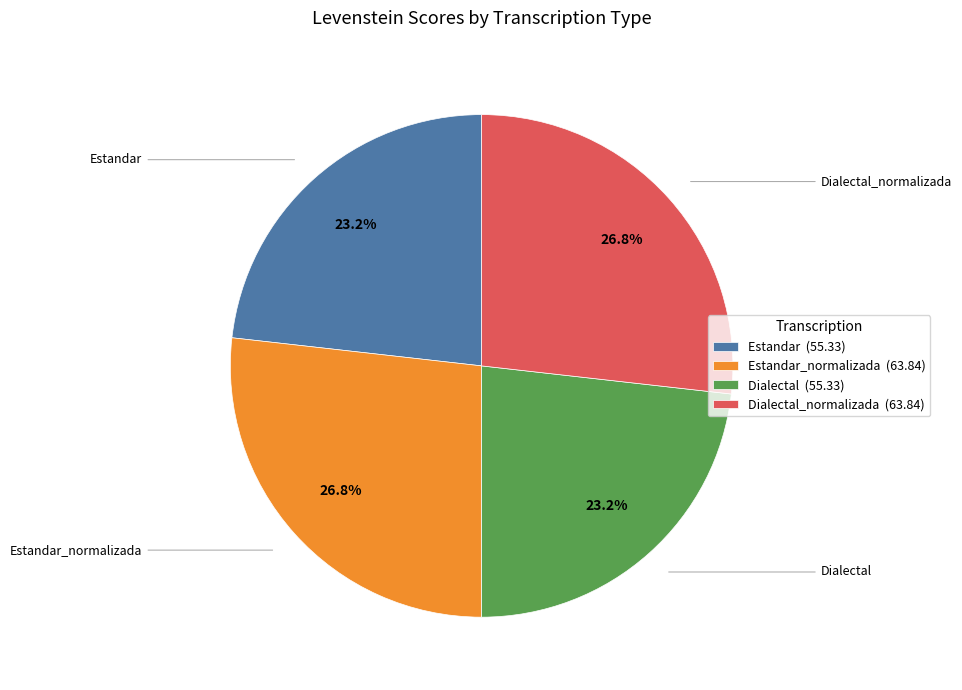

Is there a majority slice in this chart?

No